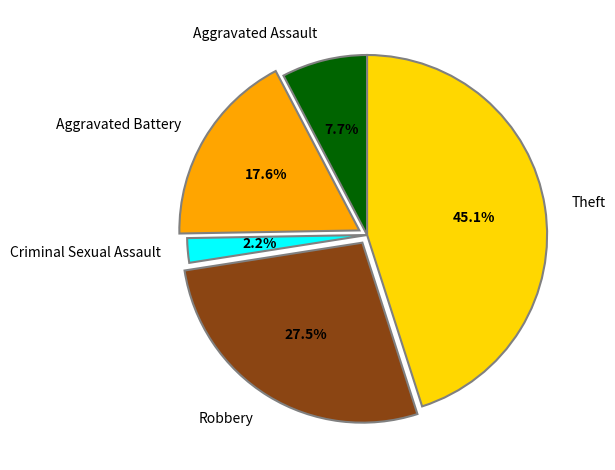

What is the total percentage of Robbery and Aggravated Battery?

45.1%